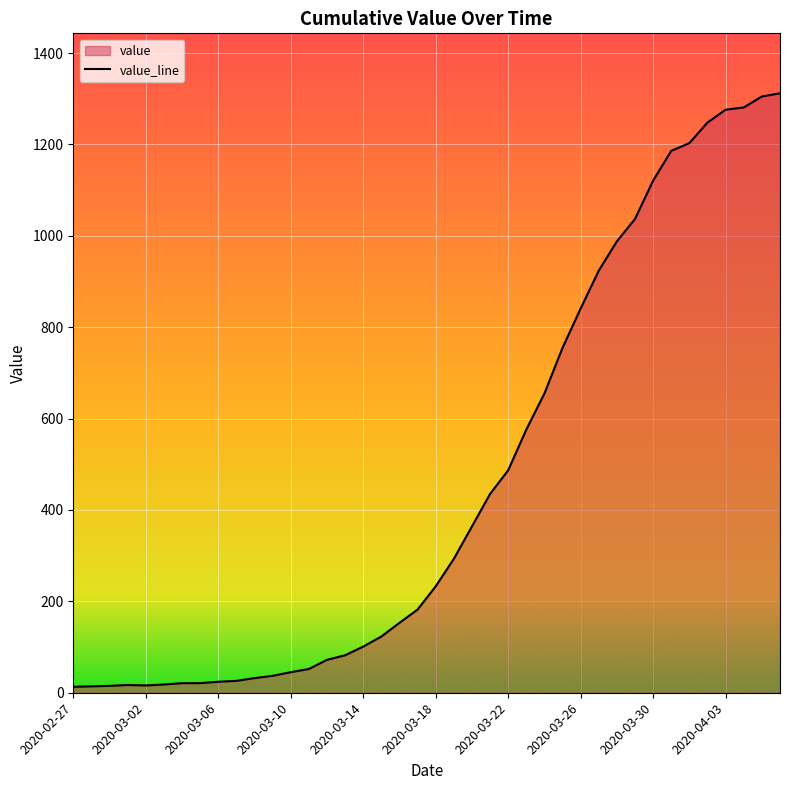

Reading left to right, list all the values displayed in this chart.

13	14	15	17	16	18	21	21	24	26	32	37	45	52	72	82	101	123	153	182	233	293	364	435	487	576	655	755	841	924	988	1037	1121	1186	1203	1248	1276	1281	1305	1312